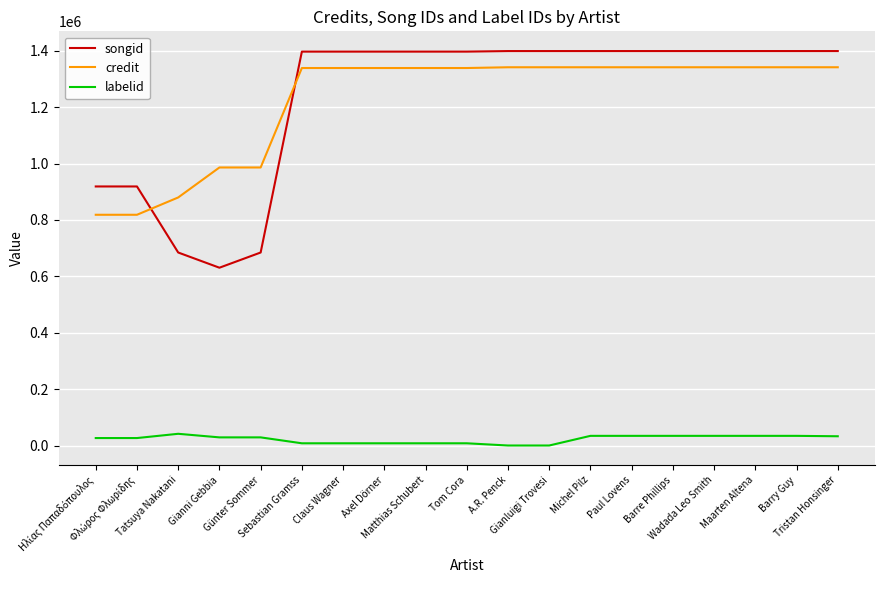

What is the highest value of the songid series?

1398774